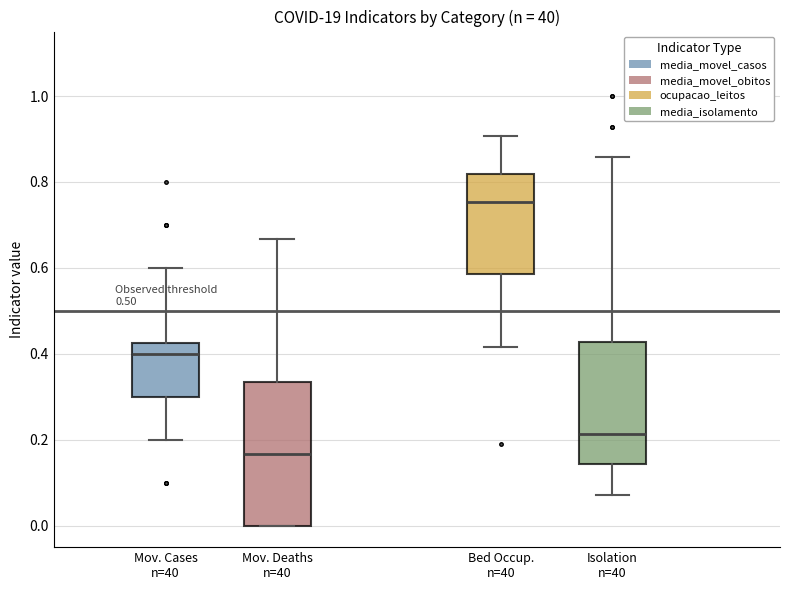

Which box's median line is the lowest?

Mov. Deaths n=40